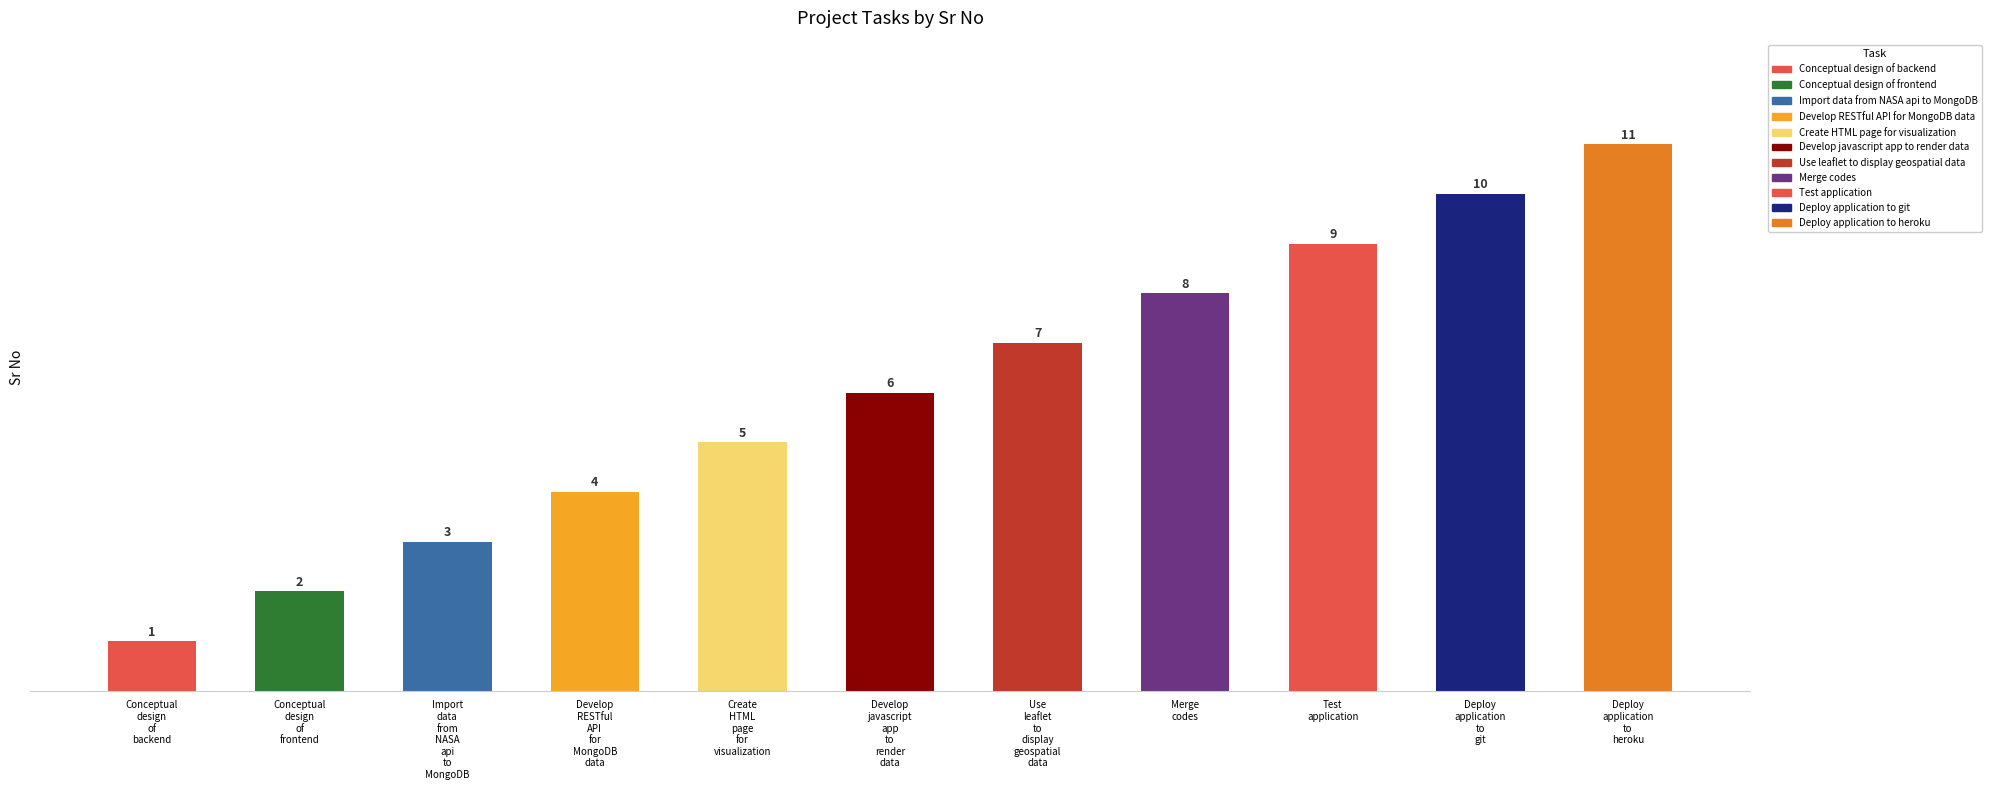

Between Develop javascript app to render data and Test application, which is larger?

Test application